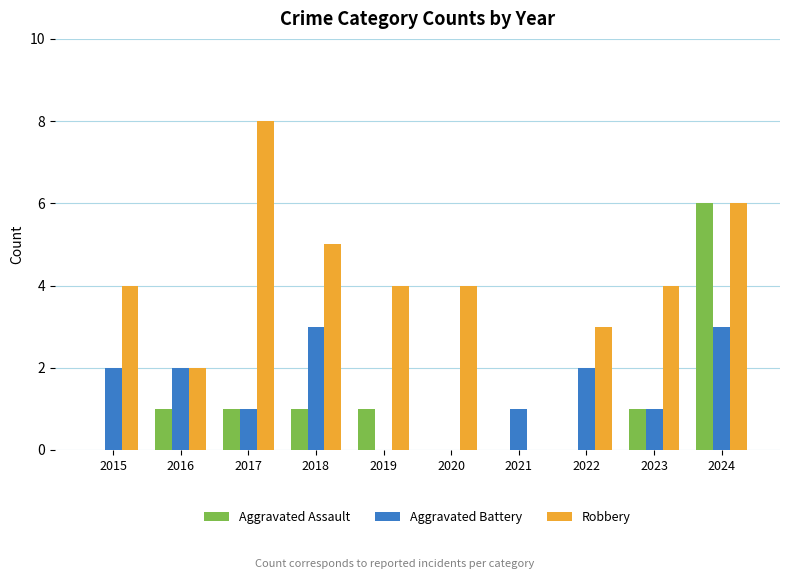

What is the sum of all Robbery values?

40